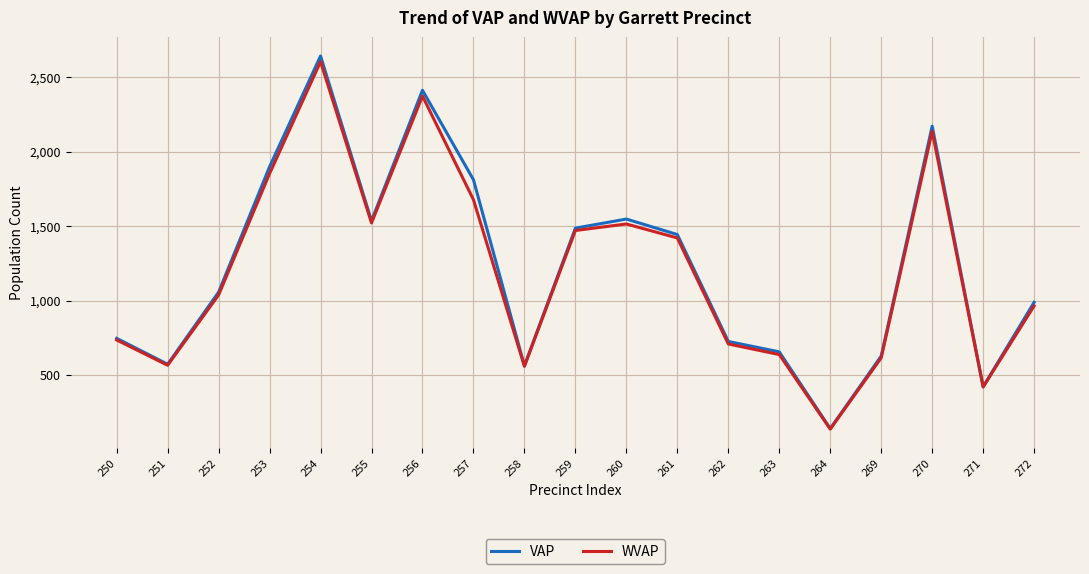

Is the value of WVAP at 261 greater than the value of VAP at 254?

No